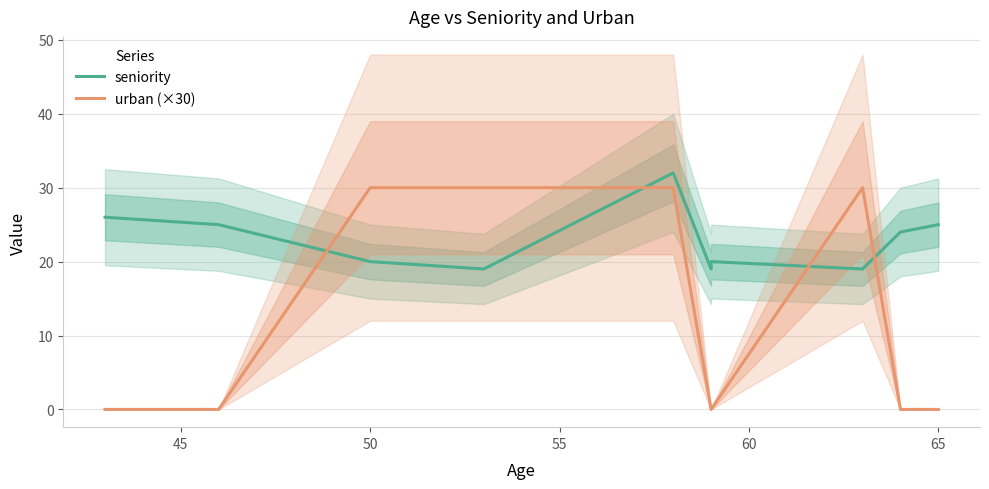

Which series has the largest range (max minus min)?

urban (×30)